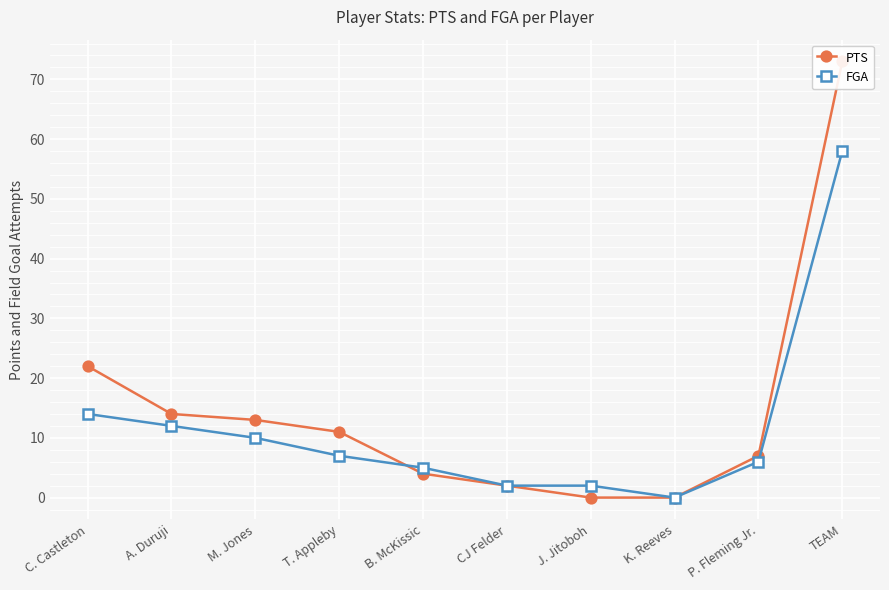

True or false: PTS and FGA cross at least once.

True